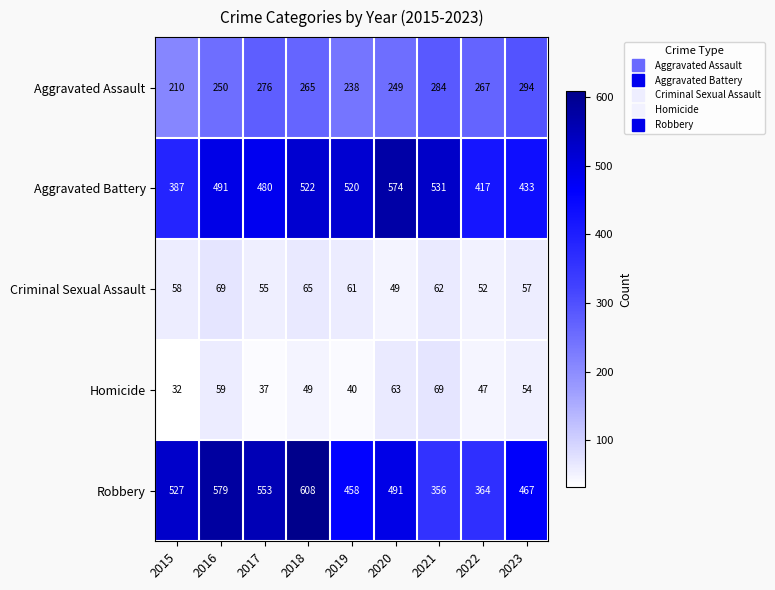

What is the average value of the Aggravated Battery series?

484